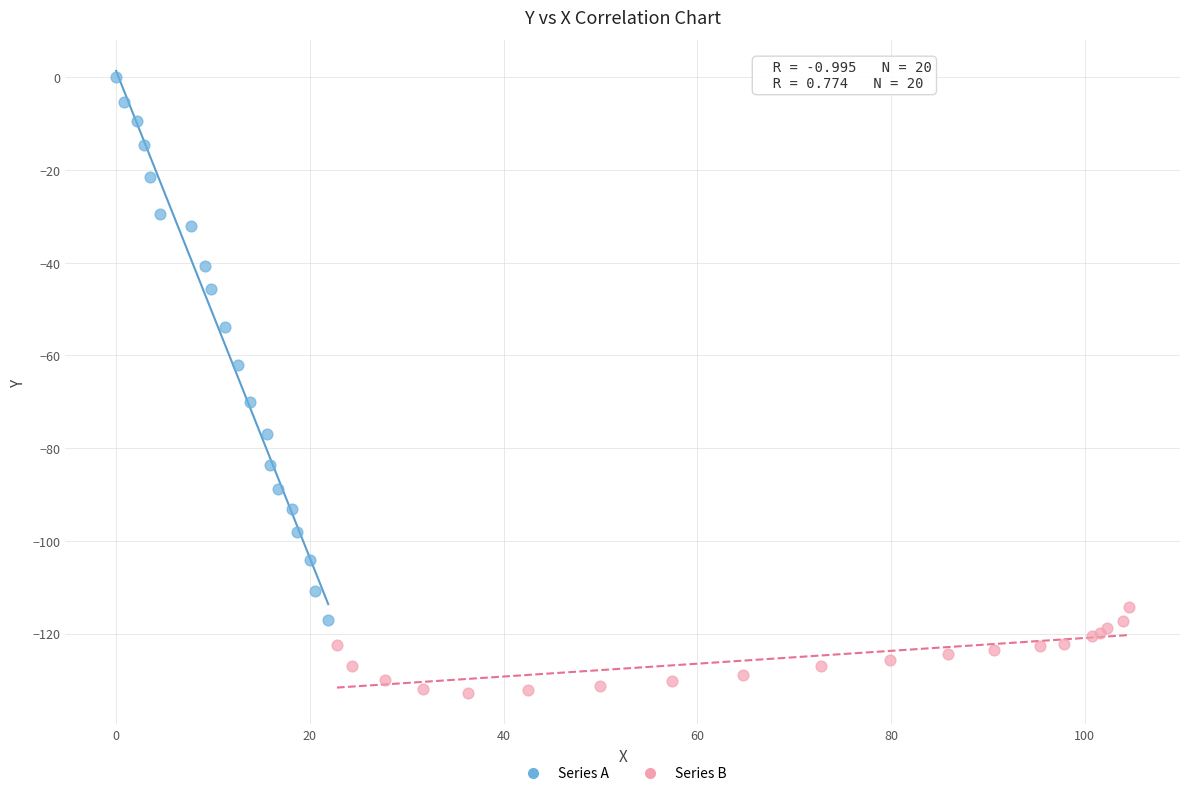

Which series contains the highest Y value?

Series A